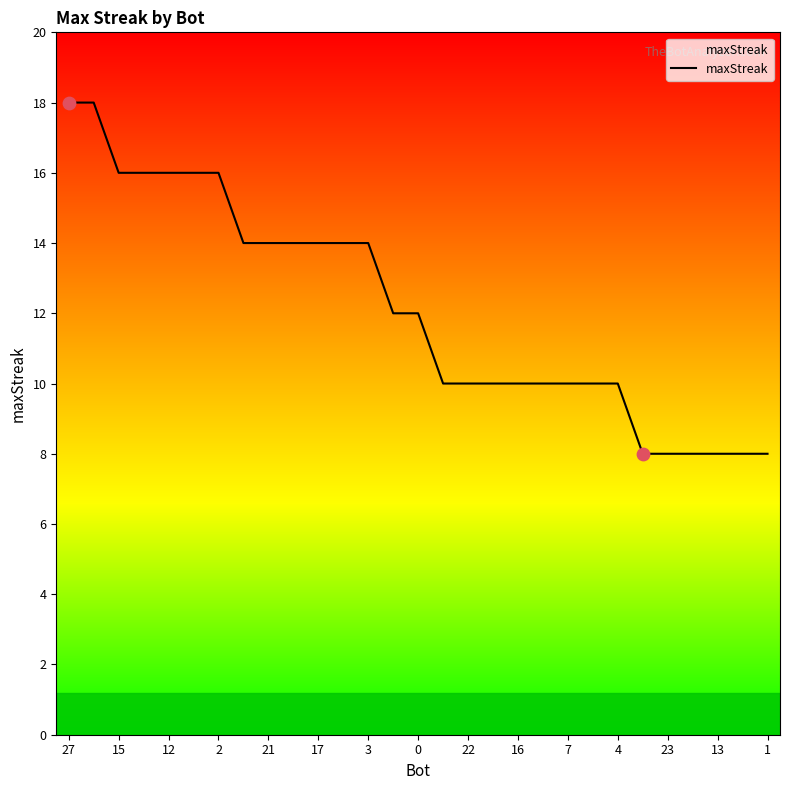

What is the difference between the maximum and minimum values?

10